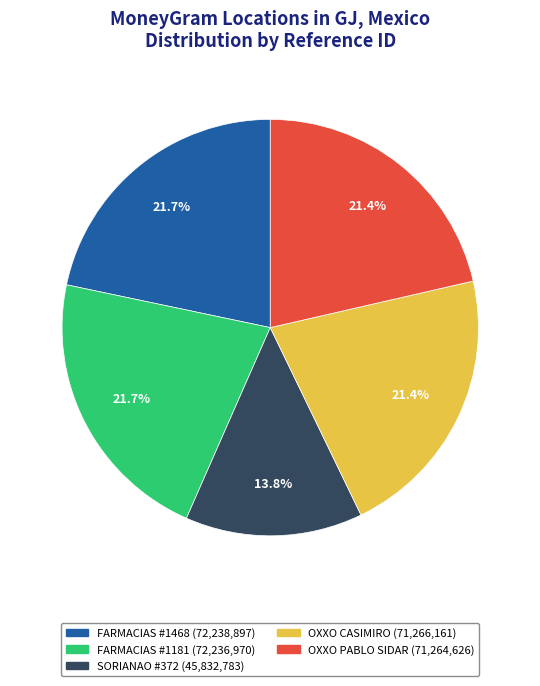

Is there any slice that represents more than half of the pie?

No